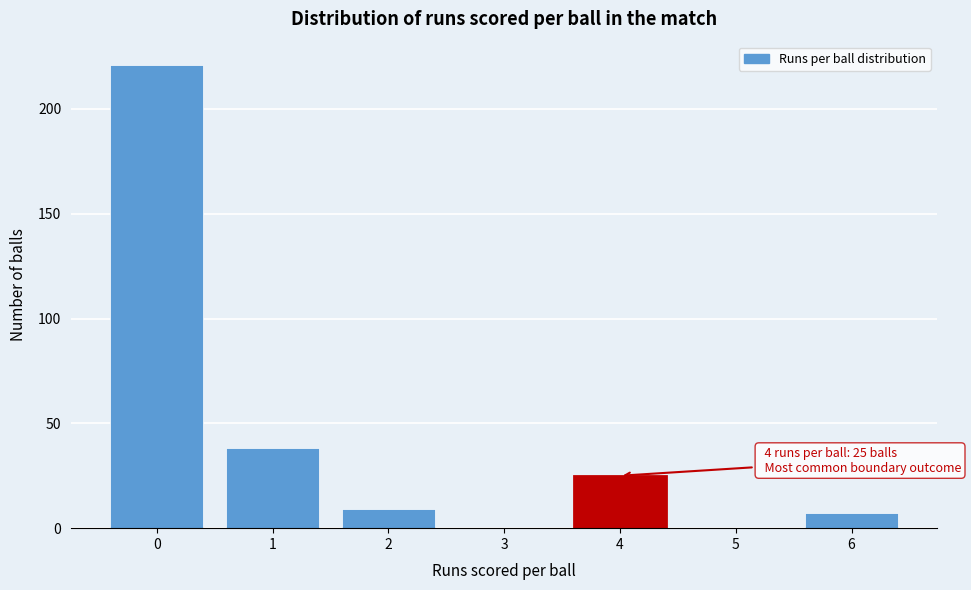

Reading left to right, transcribe all the data shown in this chart.

0=221	1=38	2=9	3=0	4=25	5=0	6=7